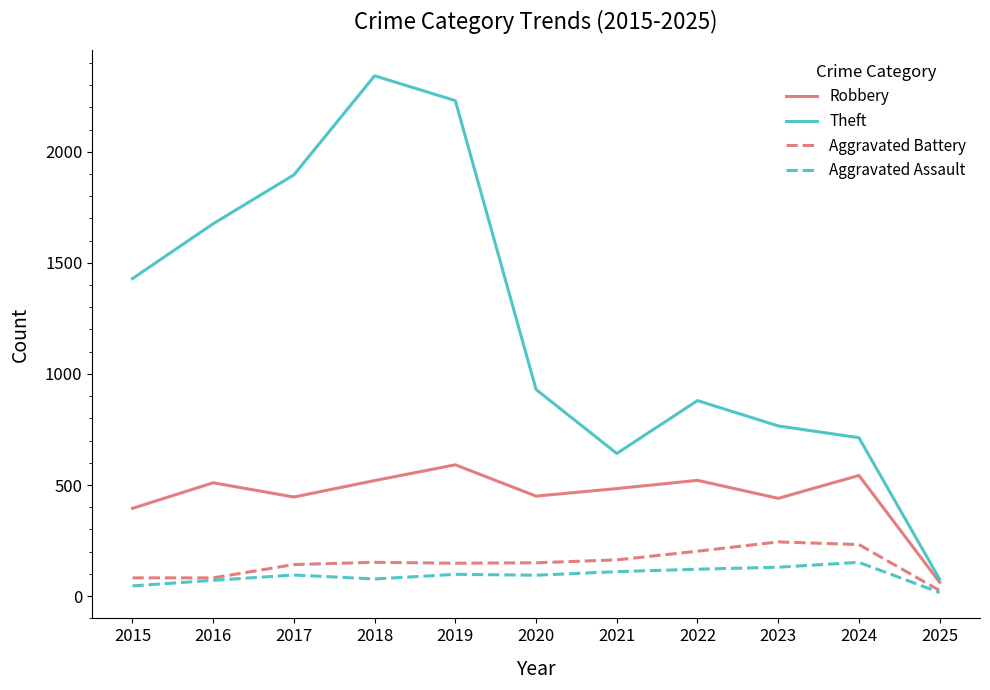

What is the total value across all series at 2020?

1624